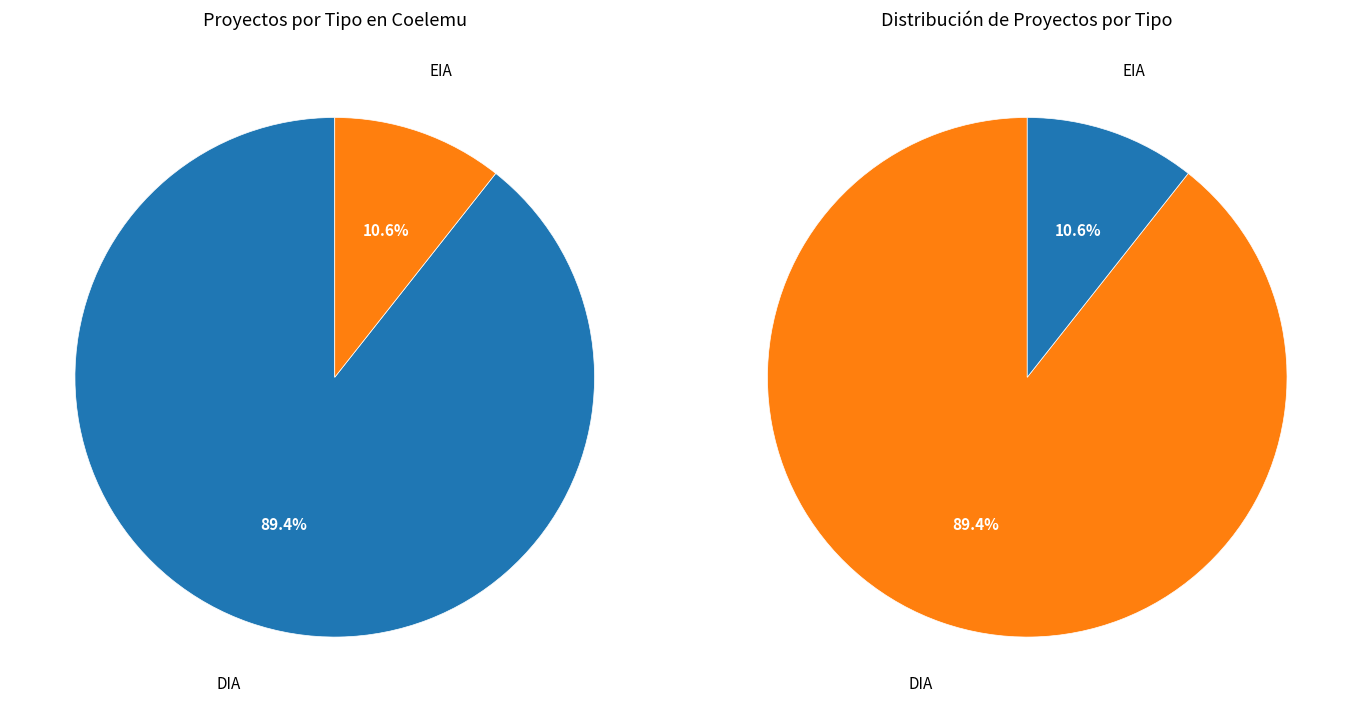

To the nearest percent, what is the difference between the largest and smallest slice percentages?

79%